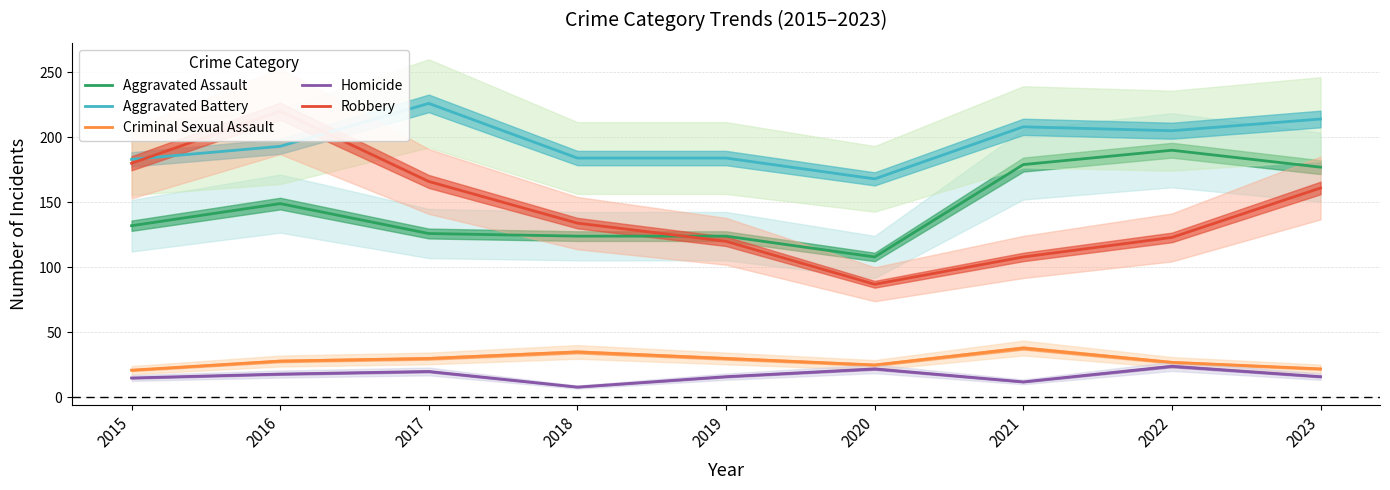

Which series has the largest range (max minus min)?

Robbery